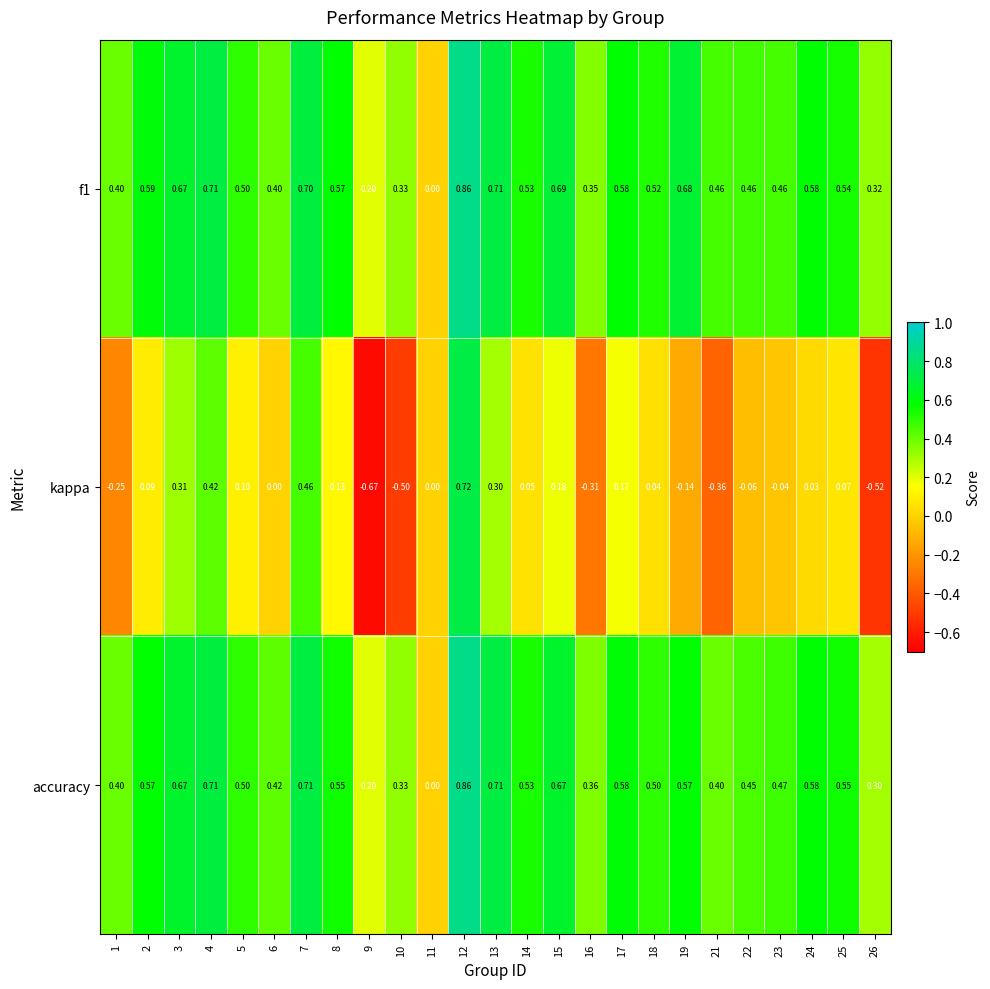

Count the number of categories in the chart.

25